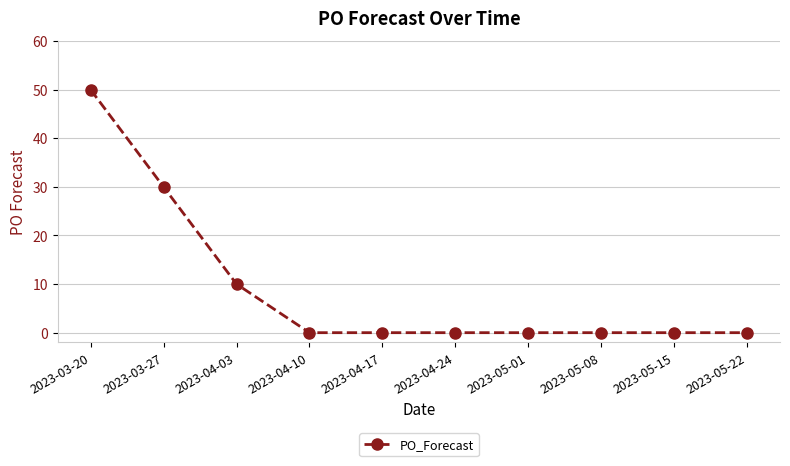

Where is the data nearest to the value 25?

2023-03-27